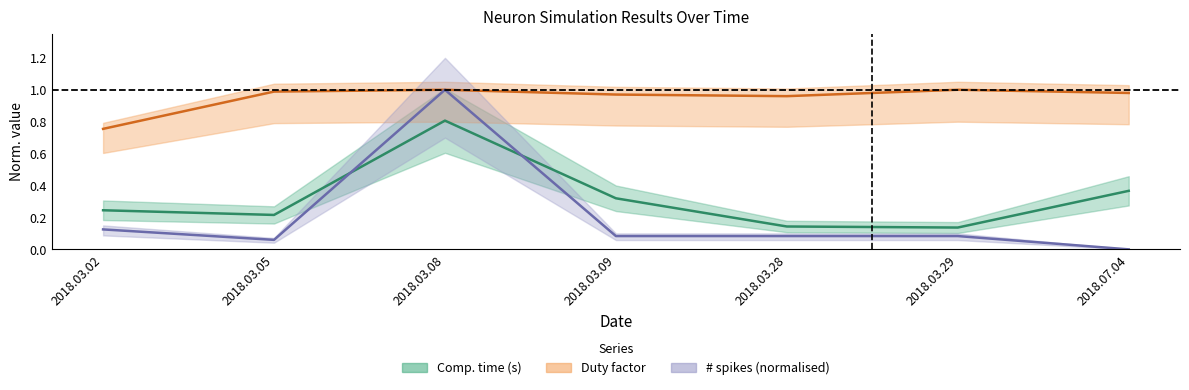

True or false: Comp. time (s) and Duty factor intersect in this chart.

False